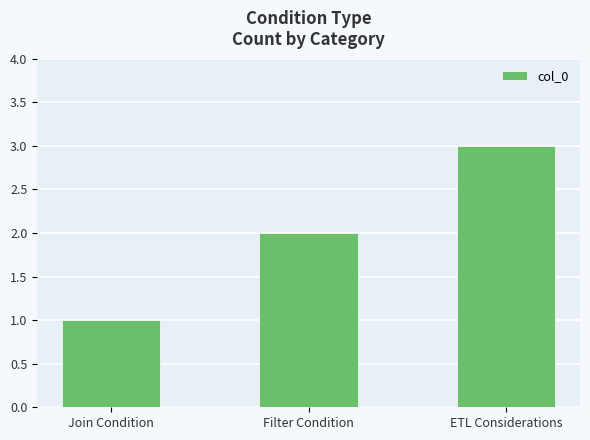

Is it true that the value at ETL Considerations is 3?

True